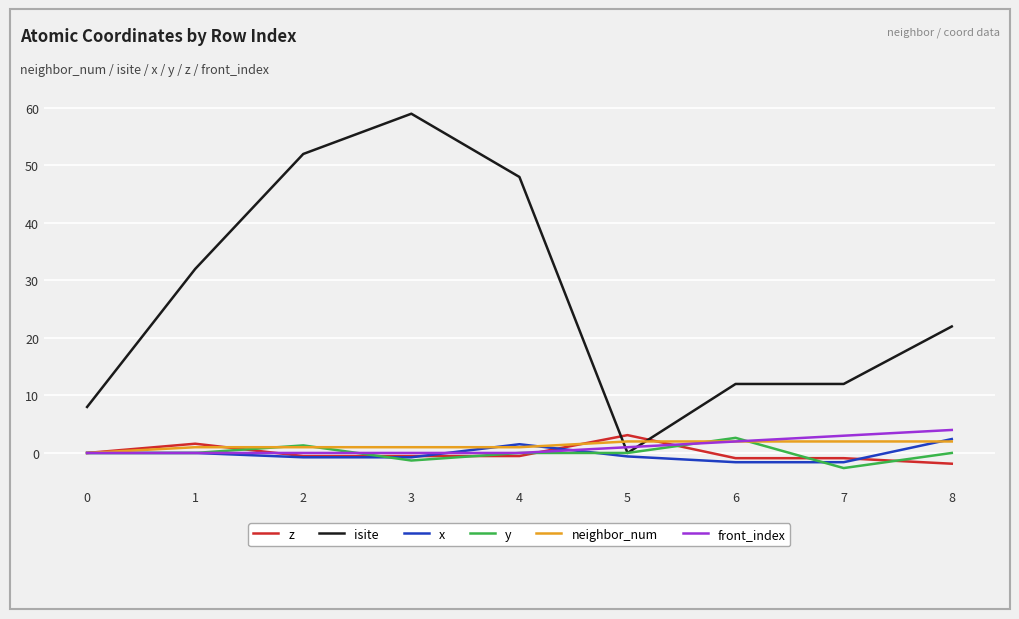

Between which two adjacent categories do isite and neighbor_num first intersect?

4 and 5